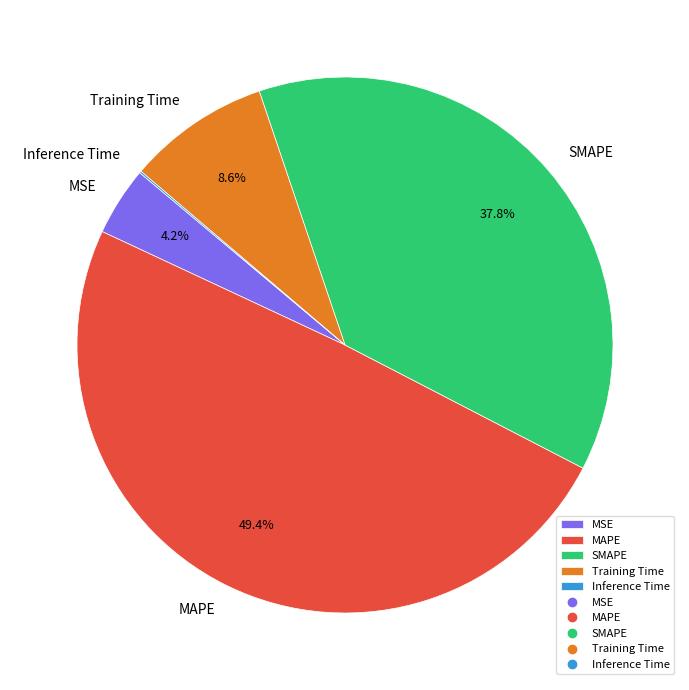

To the nearest percent, what is the average slice percentage?

20%